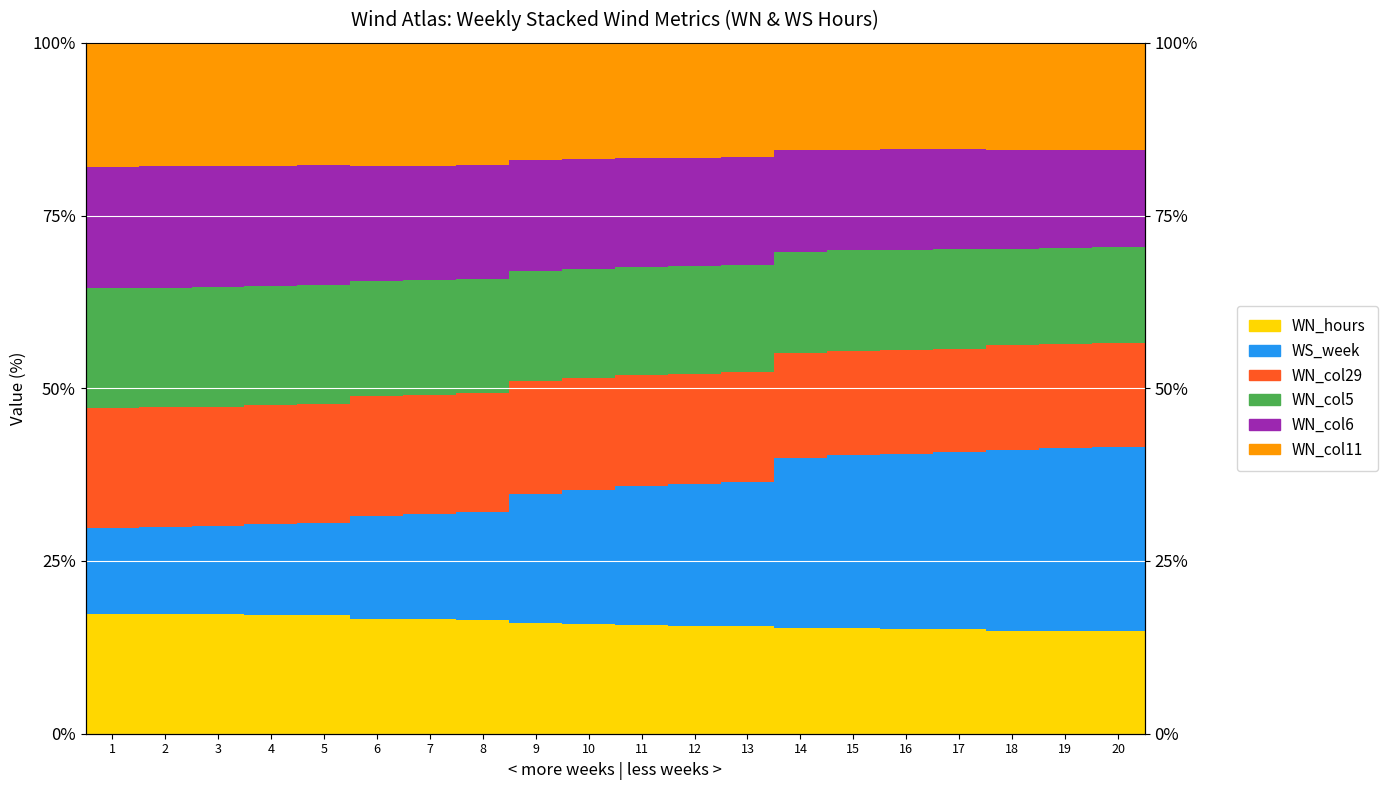

True or false: WN_col6 has a value of 5.4 at 19.

False